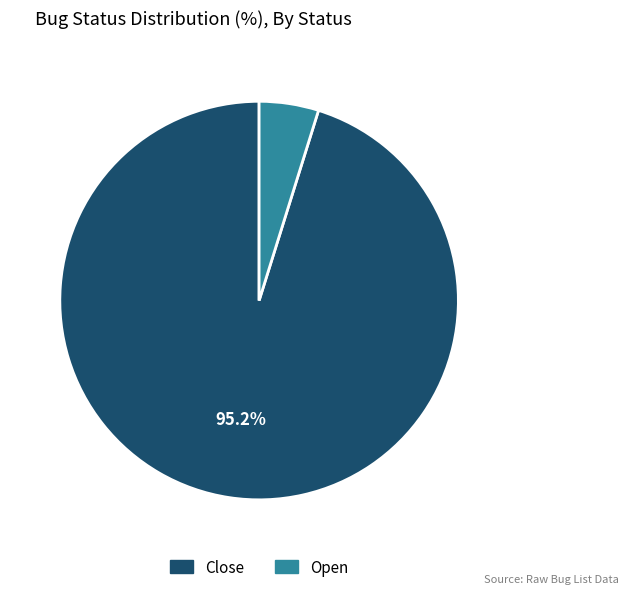

Between Close and Open, which is larger?

Close